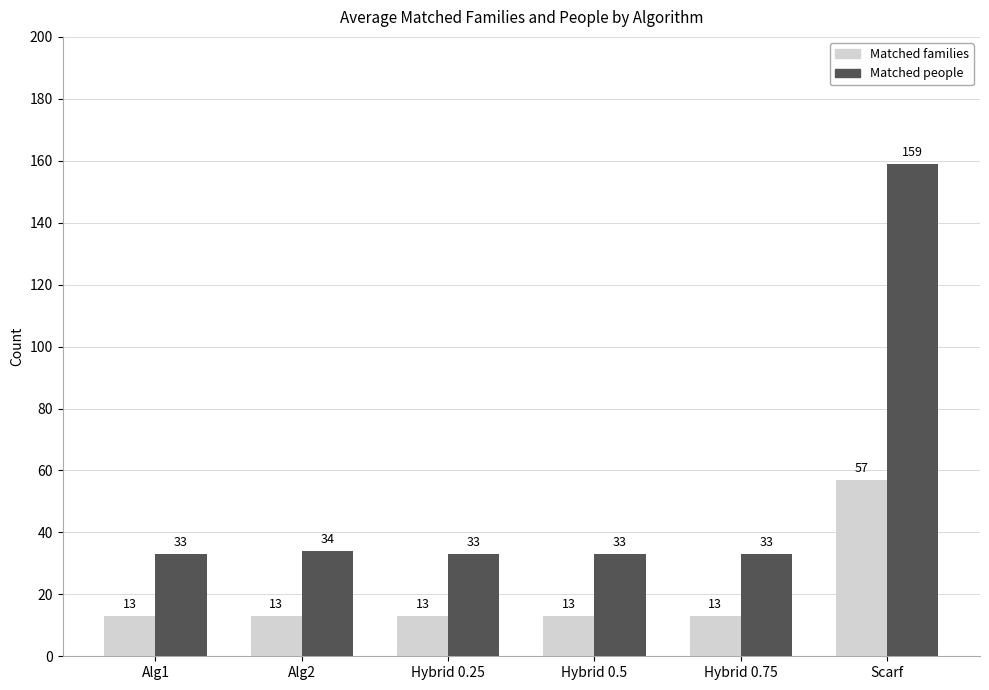

Is the value of Matched people at Hybrid 0.75 greater than the value of Matched families at Scarf?

No